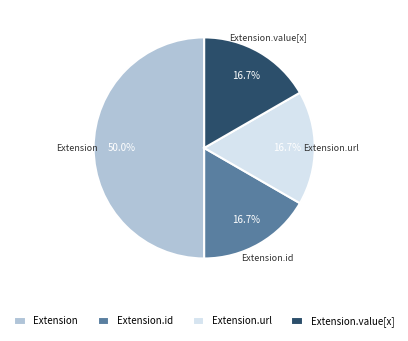

How many segments does this pie chart have?

4